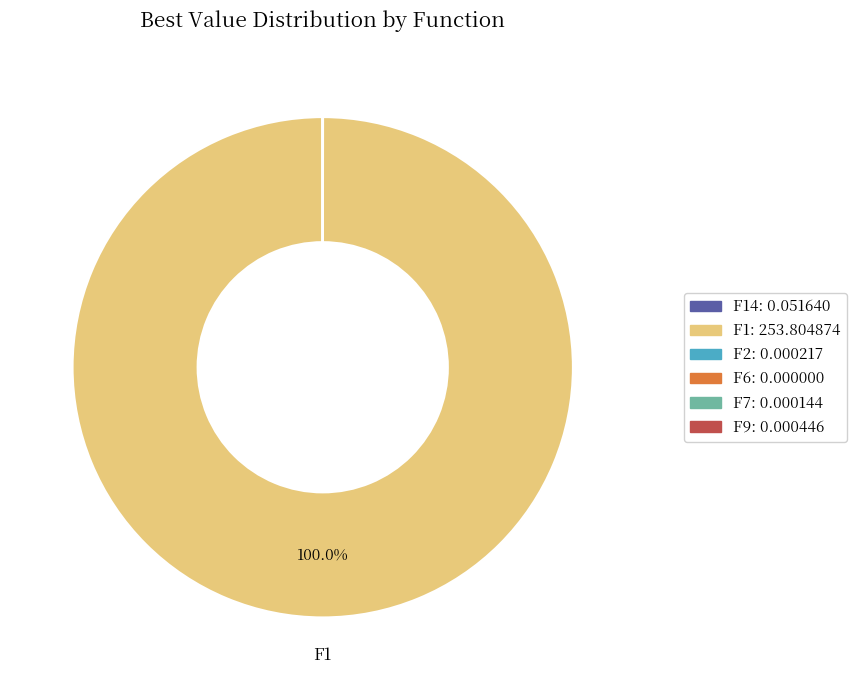

Is there a majority slice in this chart?

Yes